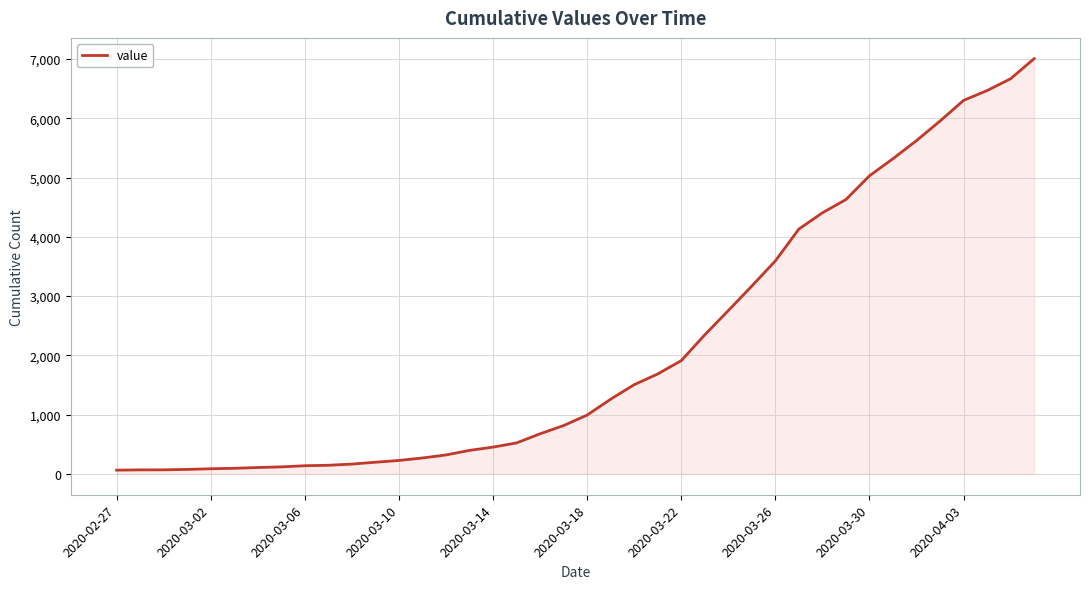

How many lines are shown in the chart?

1